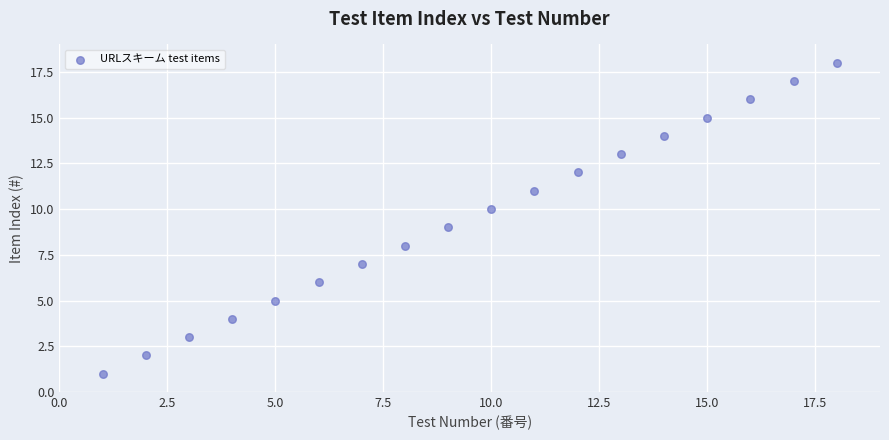

What is the range of Y values (max minus min)?

17